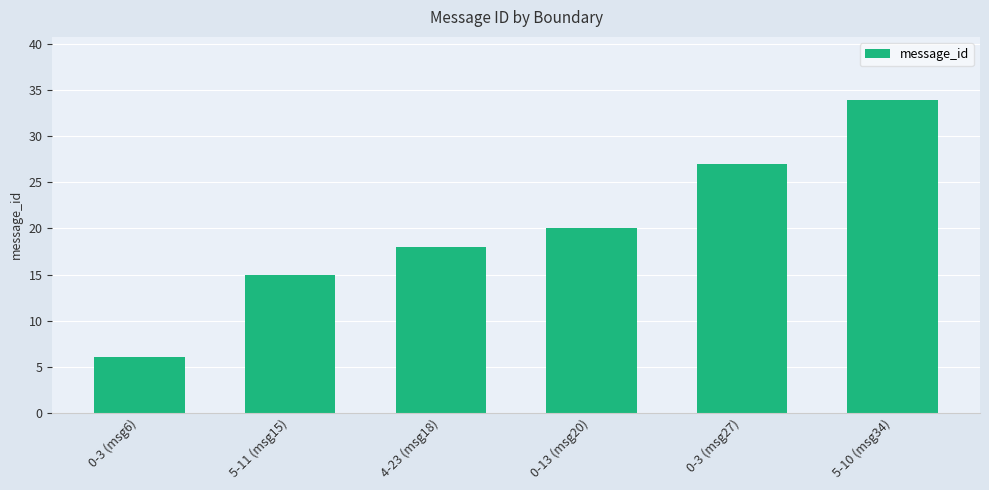

Which category has the lowest value across all series?

0-3 (msg6)